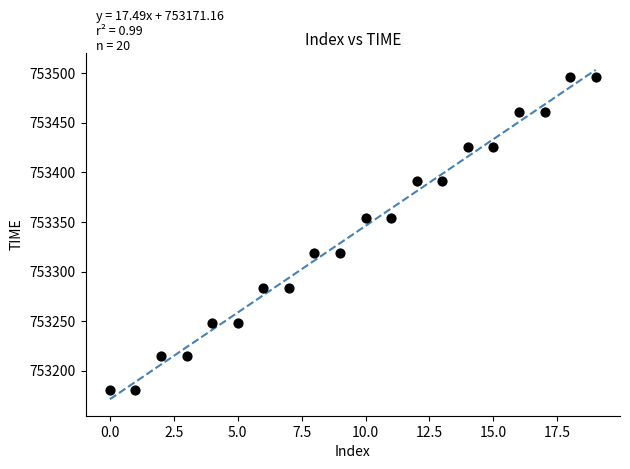

What is the range of Y values (max minus min)?

316